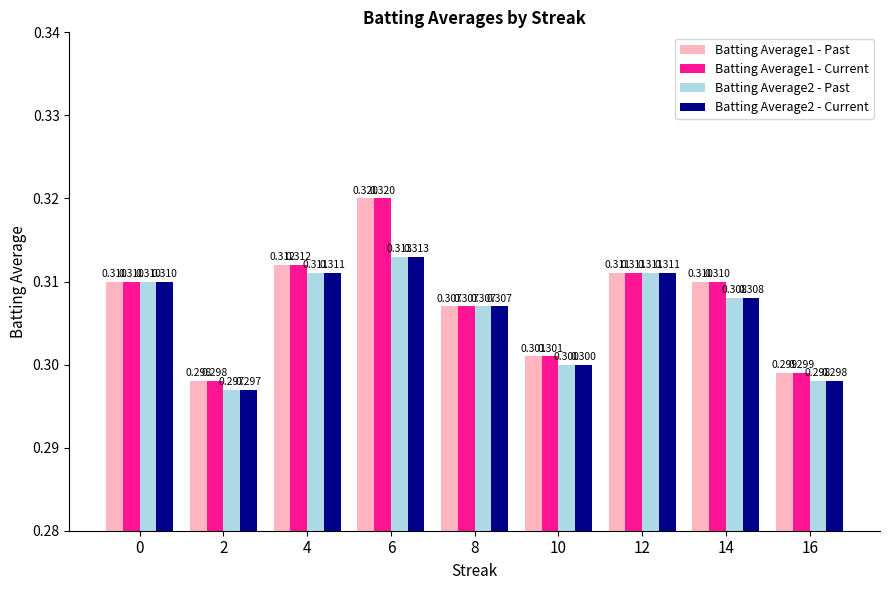

Reading left to right, transcribe all the data shown in this chart.

Batting Average1 - Past: 0.3	0.3	0.3	0.3	0.3	0.3	0.3	0.3	0.3
Batting Average1 - Current: 0.3	0.3	0.3	0.3	0.3	0.3	0.3	0.3	0.3
Batting Average2 - Past: 0.3	0.3	0.3	0.3	0.3	0.3	0.3	0.3	0.3
Batting Average2 - Current: 0.3	0.3	0.3	0.3	0.3	0.3	0.3	0.3	0.3